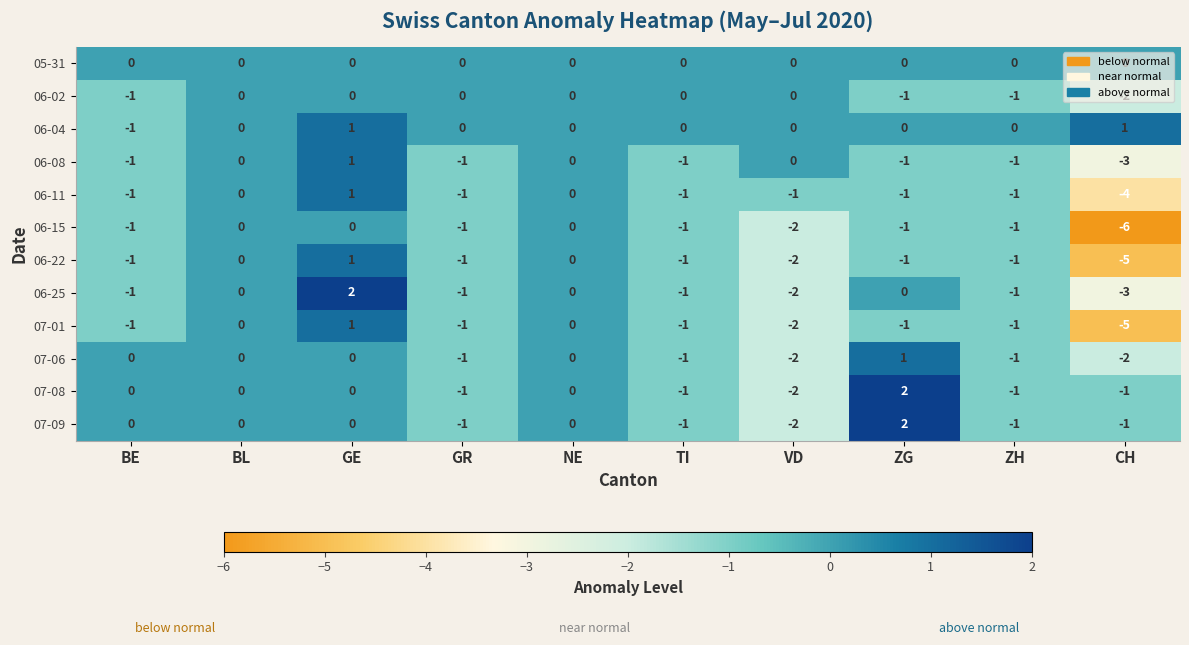

At which label does 06-15 first exceed -1?

BL